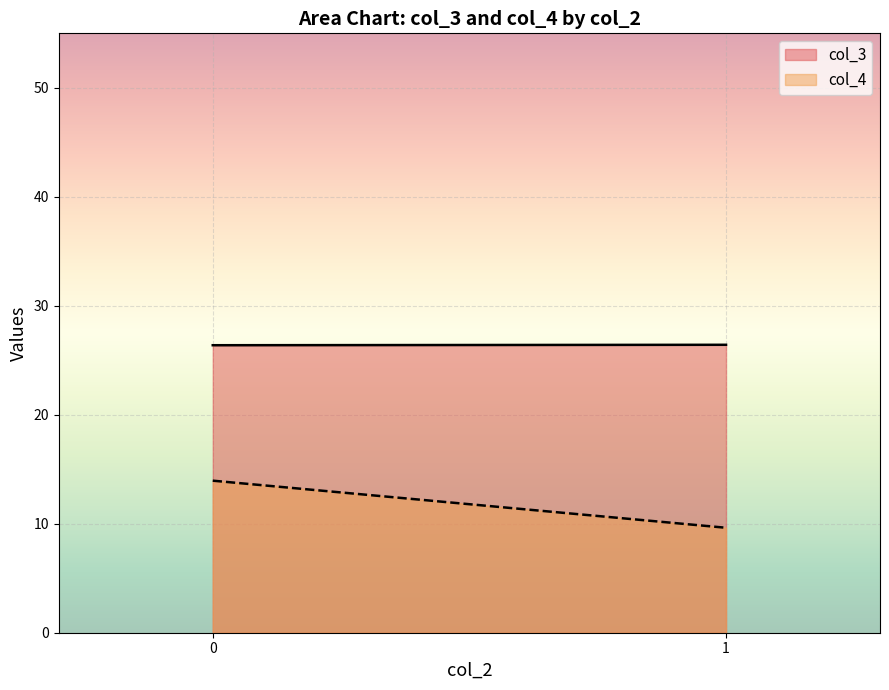

Reading left to right, transcribe all the data shown in this chart.

col_3: 0=26.4	1=26.4
col_4: 0=14.0	1=9.6